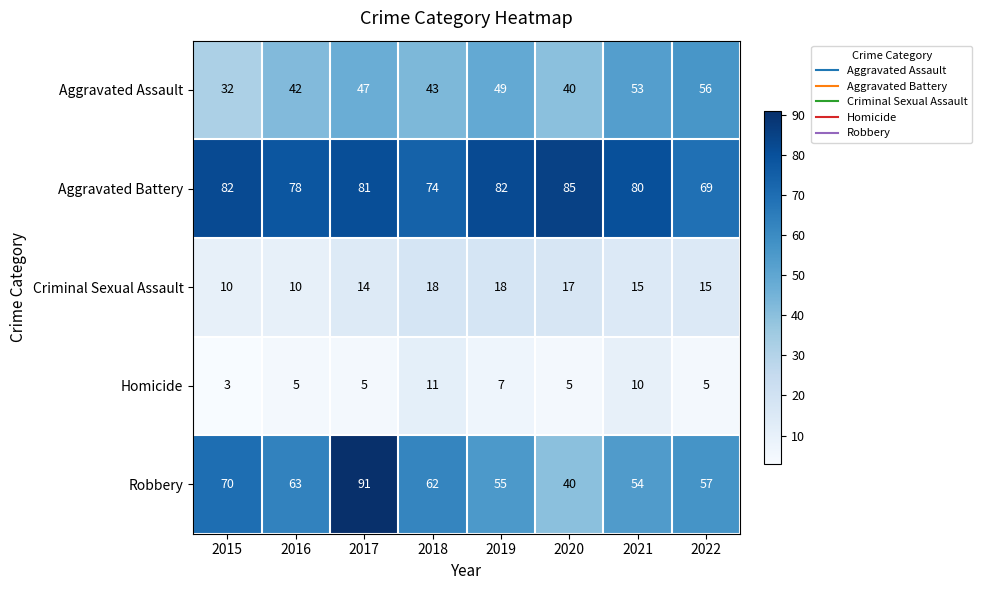

At which category is the sum across all series the highest?

2017